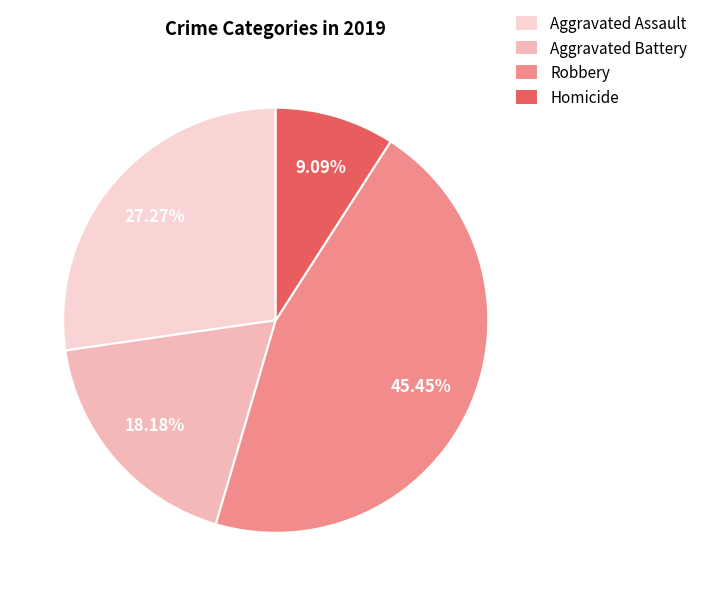

To the nearest percent, what is the combined percentage of Aggravated Battery and Homicide?

27%